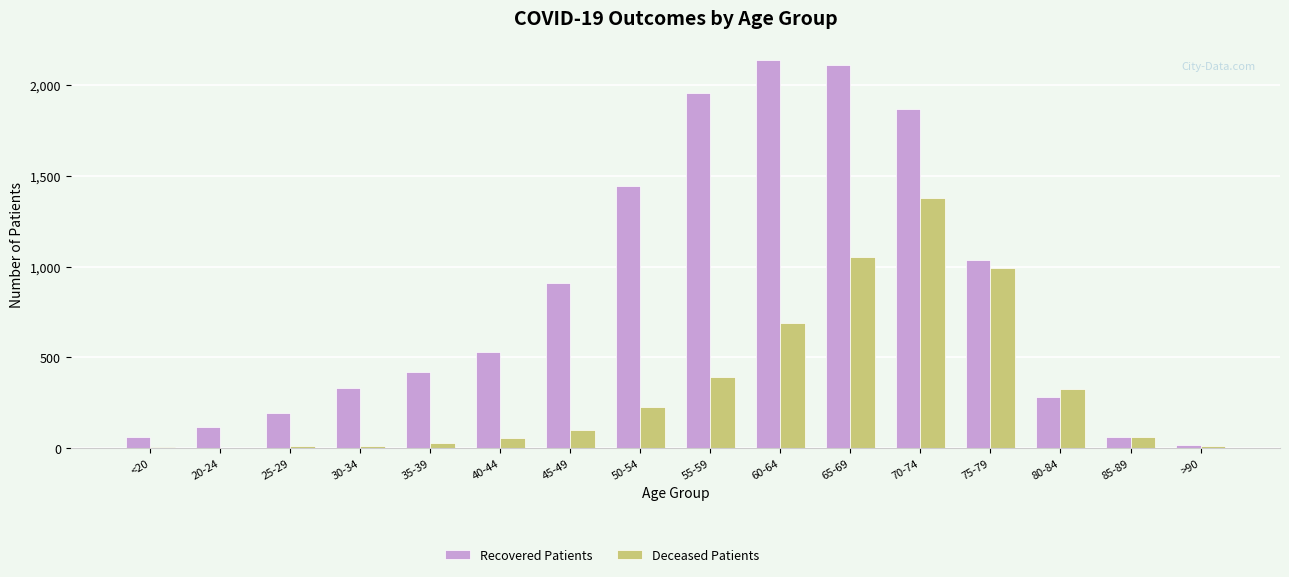

The Recovered Patients series shows 187 at 20-24. True or false?

False